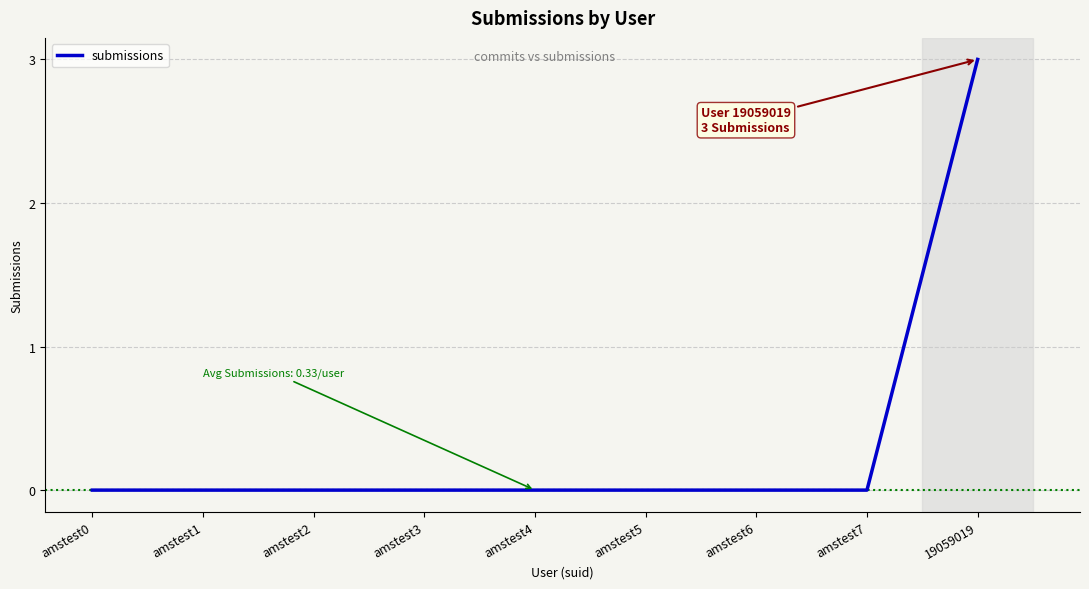

What is the greatest value displayed?

3